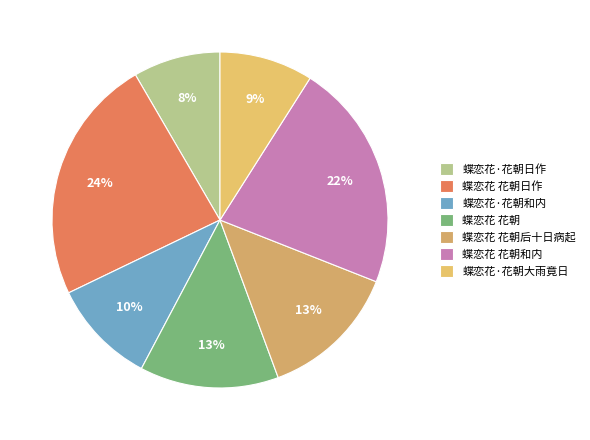

Is it true that 蝶恋花 花朝后十日病起 is 24% of the pie?

False